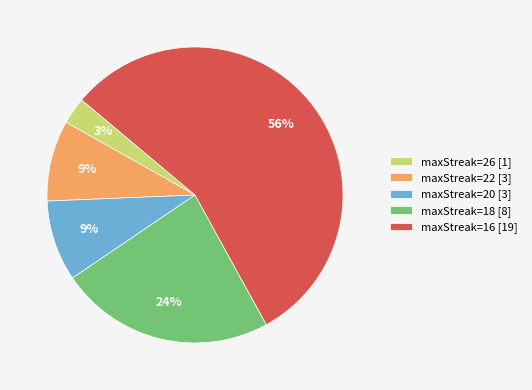

Between maxStreak=20 [3] and maxStreak=26 [1], which is larger?

maxStreak=20 [3]